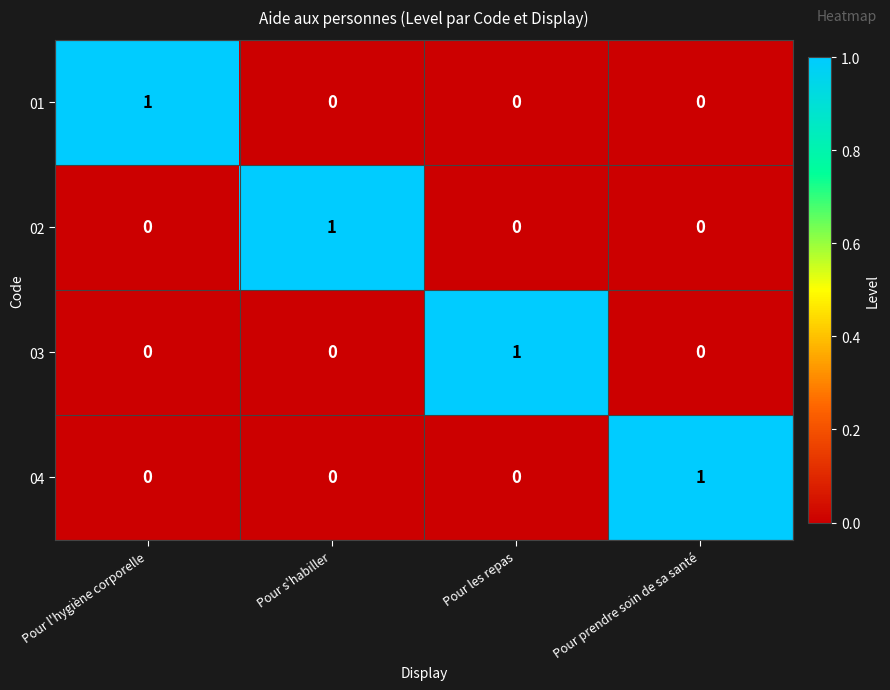

The 02 series shows -1 at Pour prendre soin de sa santé. True or false?

False